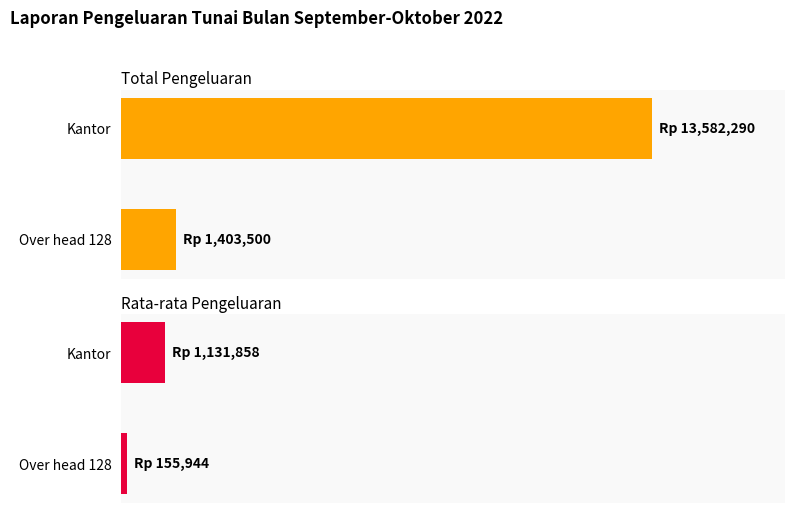

What are all the series names shown in the legend?

Total Pengeluaran, Rata-rata Pengeluaran